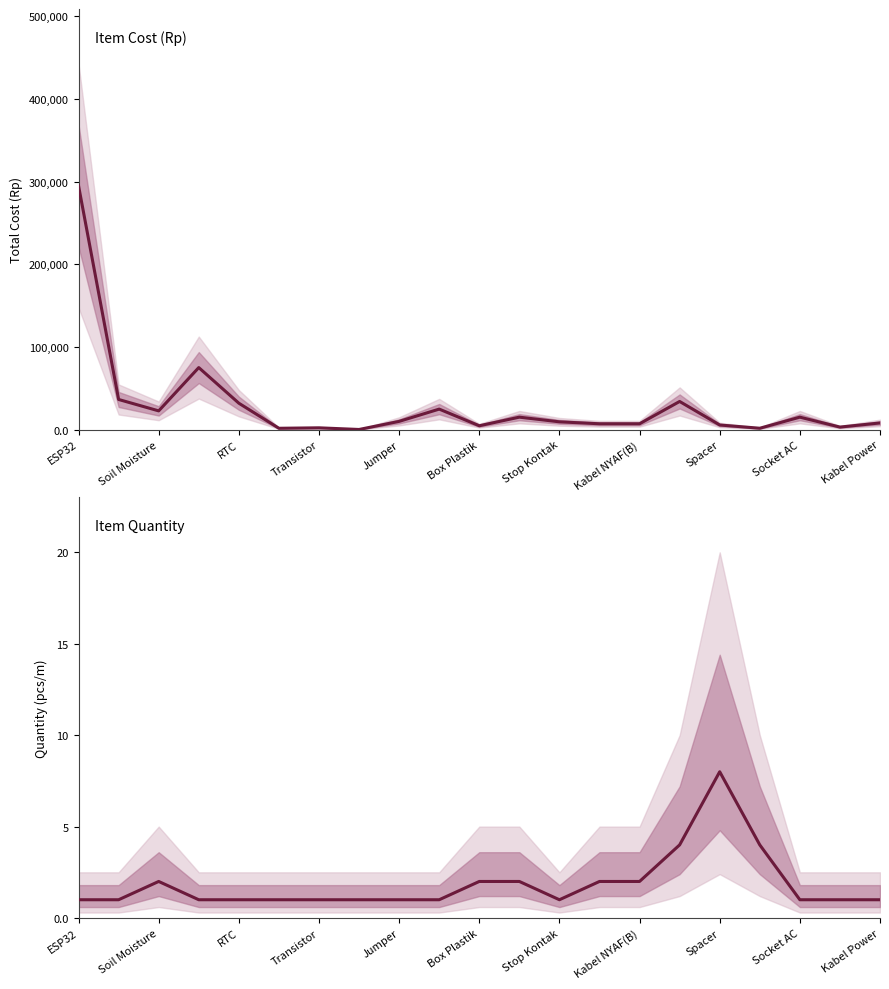

Count the values in the range 1 to 2.

18